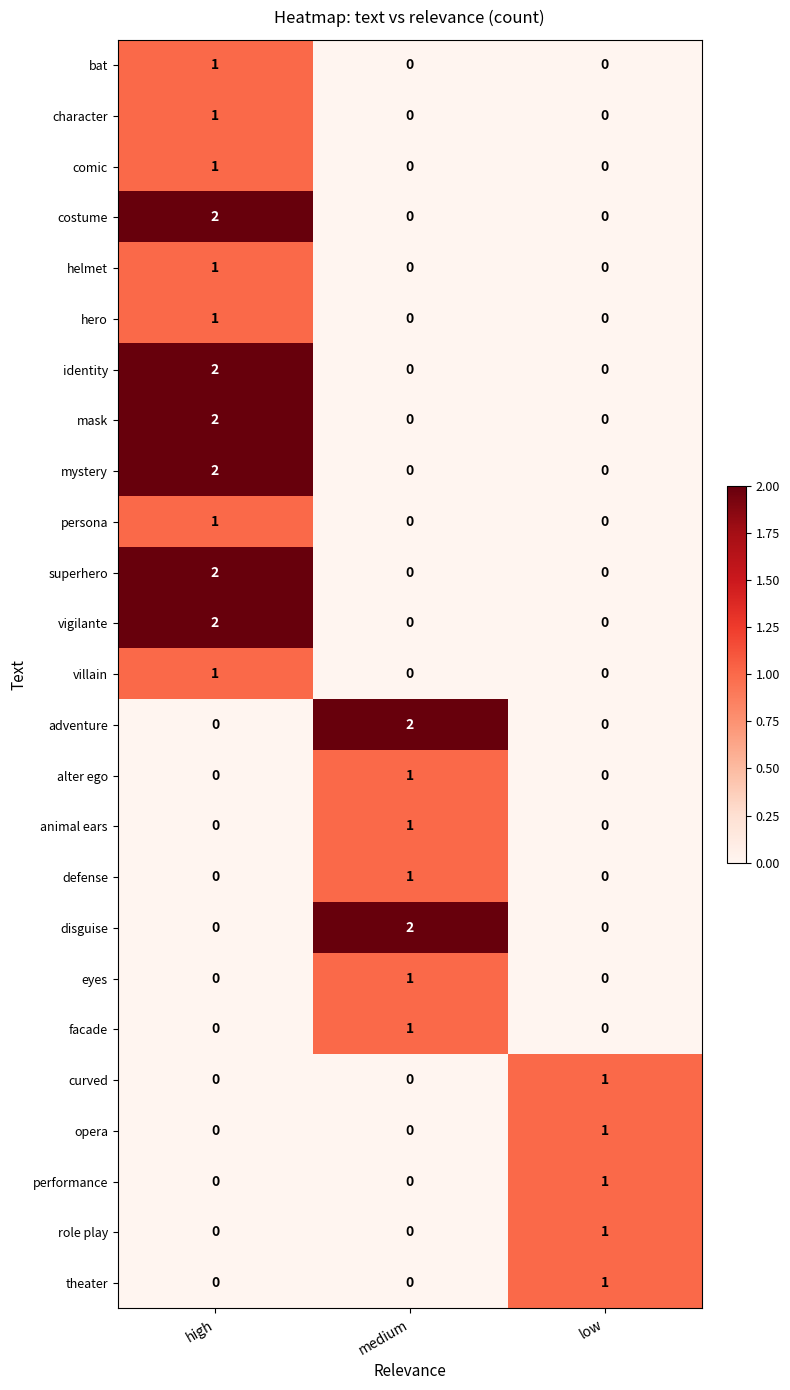

The persona series shows 0 at high. True or false?

False